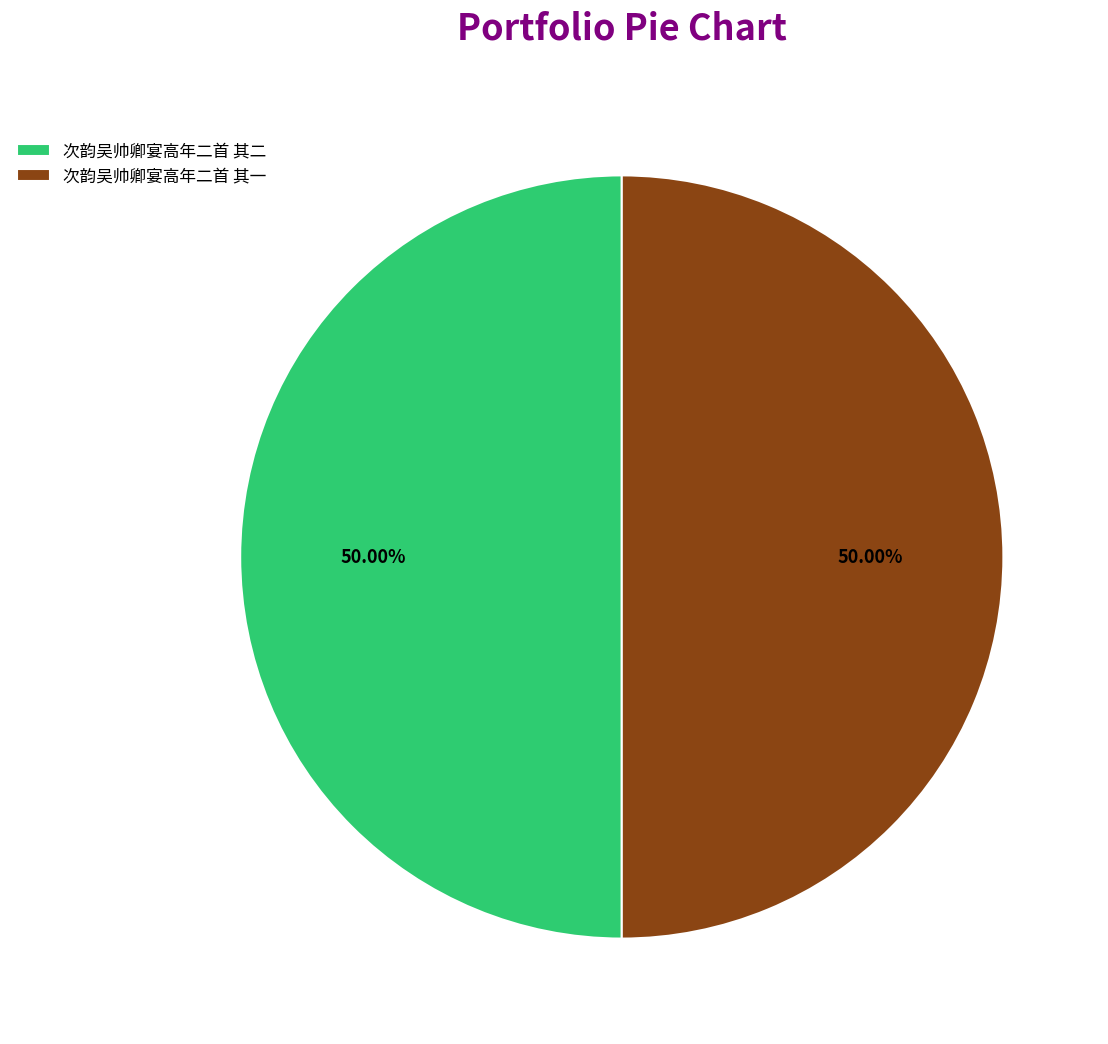

Count the number of slices in the pie.

2